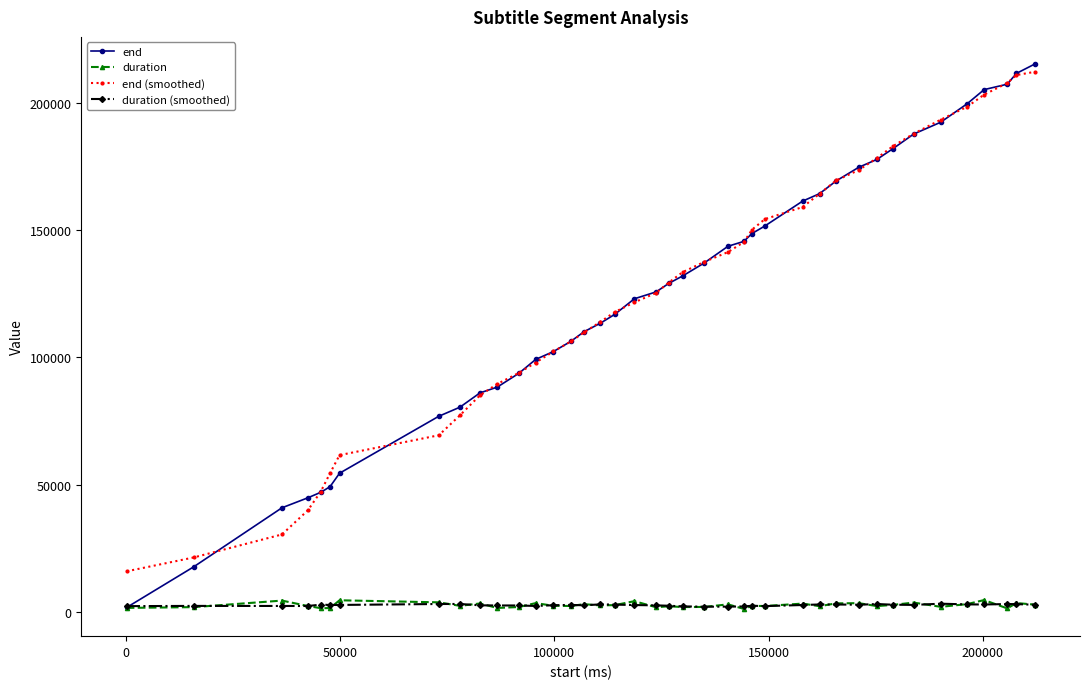

Which series has the widest spread of values?

end